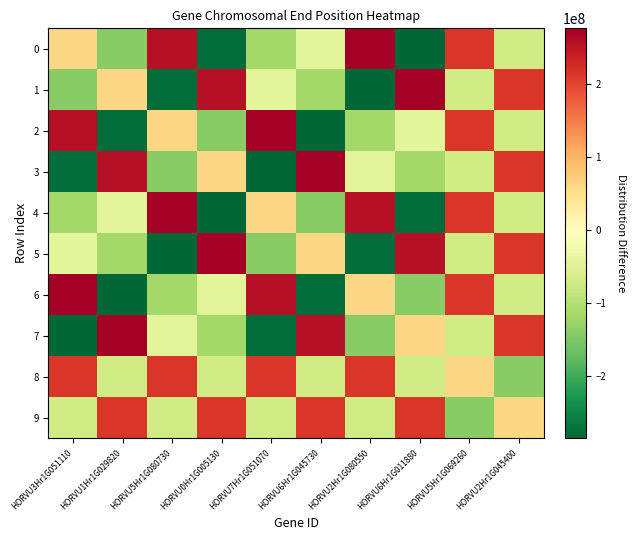

List the series in order of their peak value, highest first.

0, 1, 2, 3, 4, 5, 6, 7, 8, 9